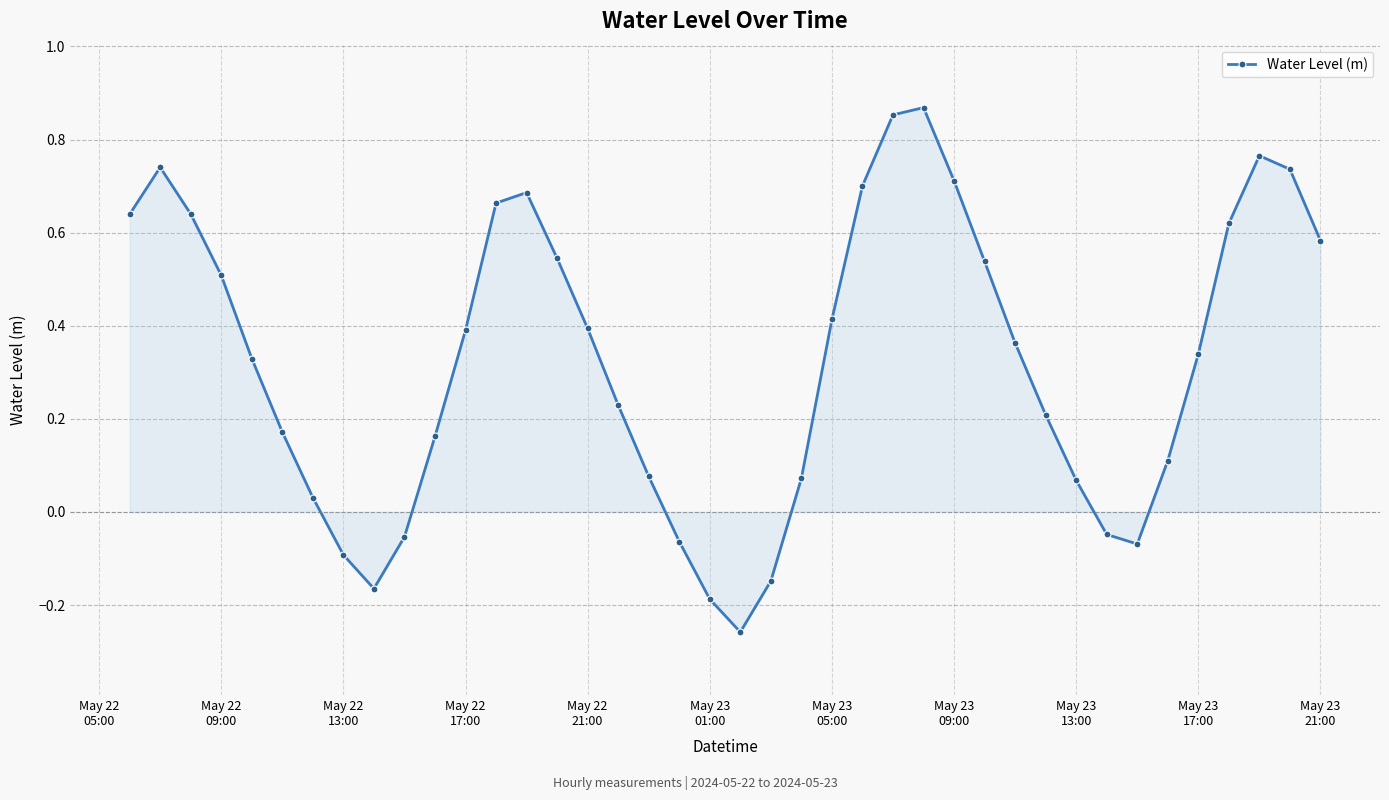

How many interior local peaks (higher than both neighbors) does the data have?

4